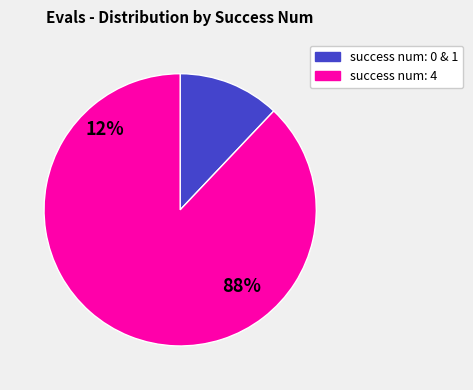

True or false: 0 accounts for 1% of the total.

False